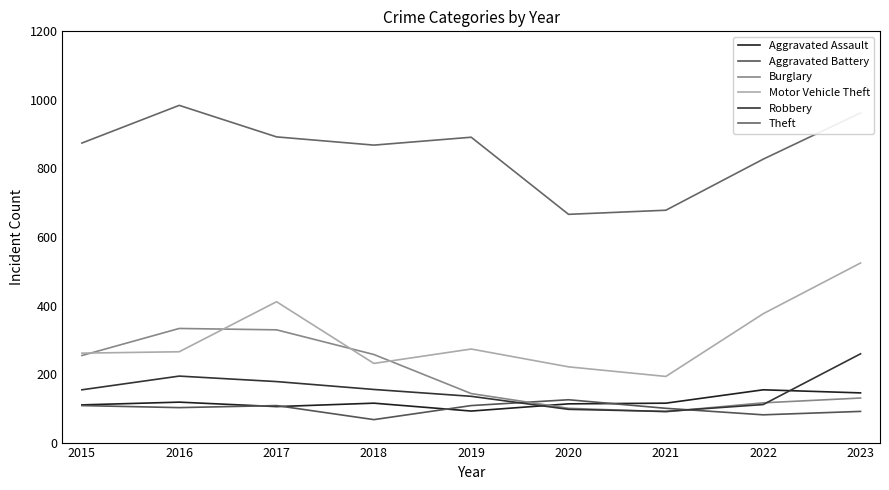

What is the spread (max minus min) of values at 2022?

746